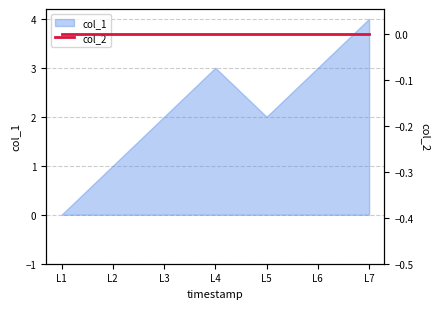

What is the difference between the second highest and minimum values?

3